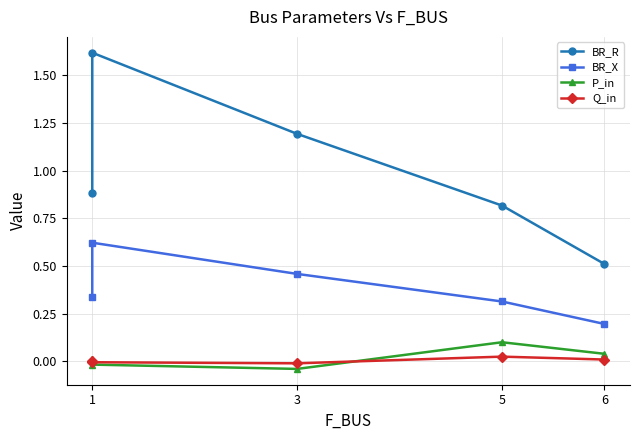

What are all the series names shown in the legend?

BR_R, BR_X, P_in, Q_in